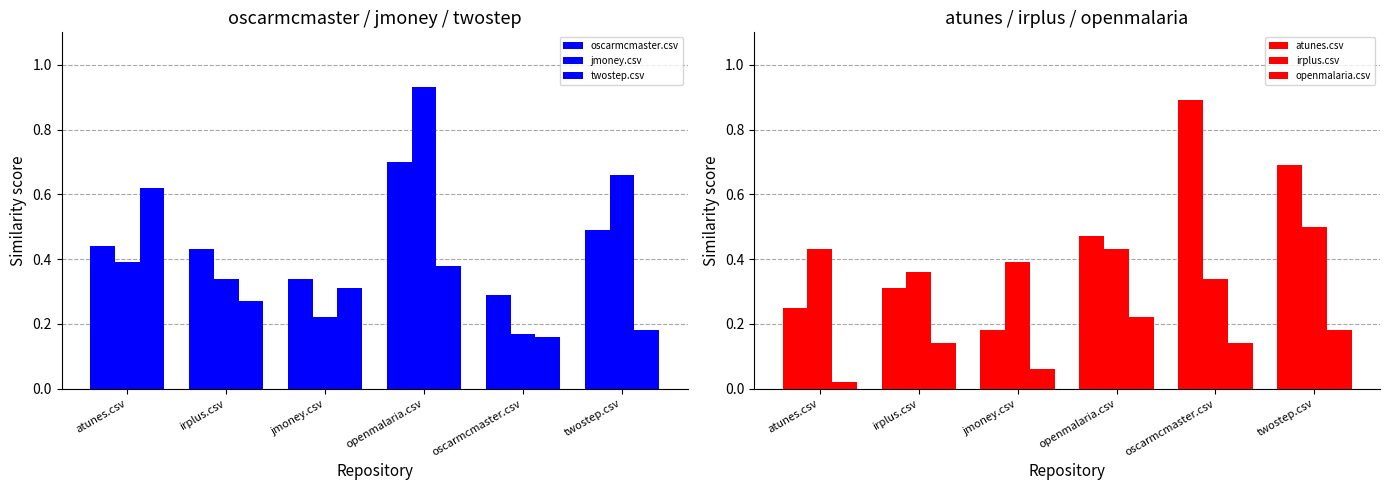

True or false: irplus.csv has a value of 0.5 at twostep.csv.

True